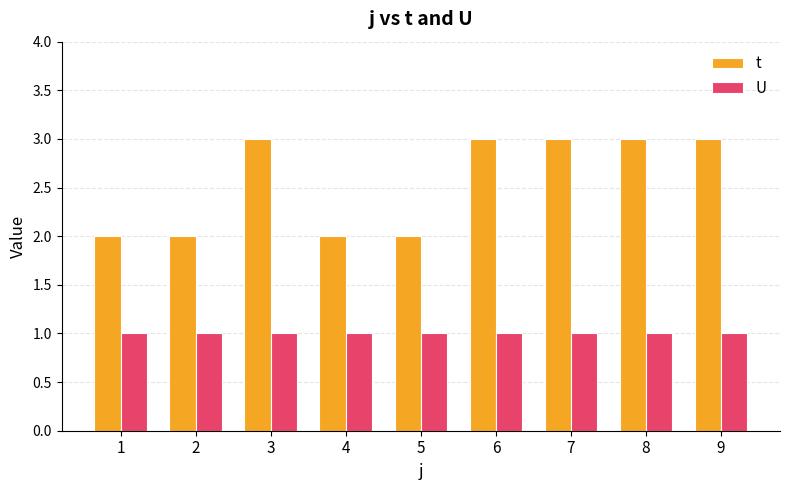

Rank the series by their average value, from lowest to highest.

U, t